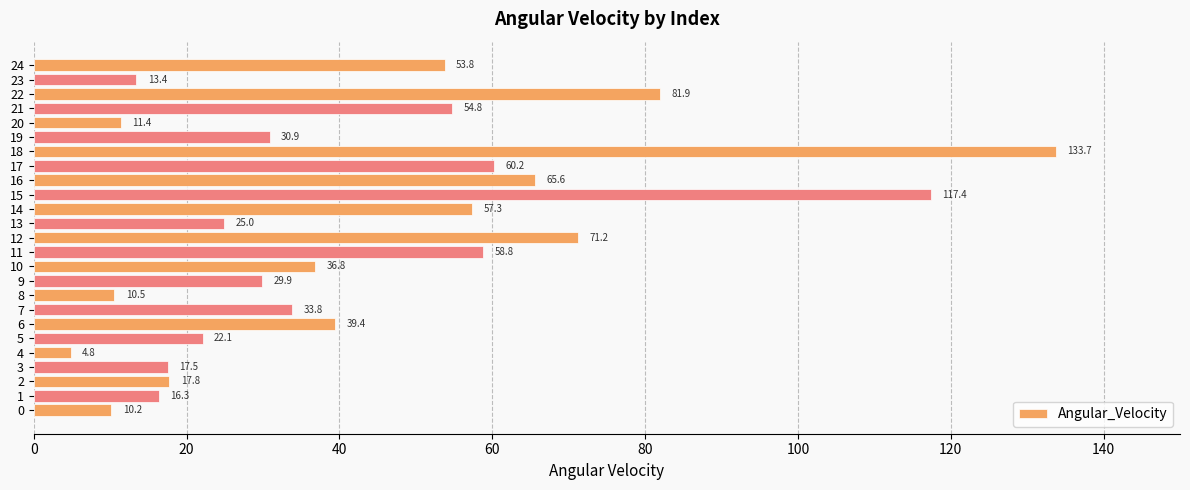

Which has a higher value, 22 or 19?

22